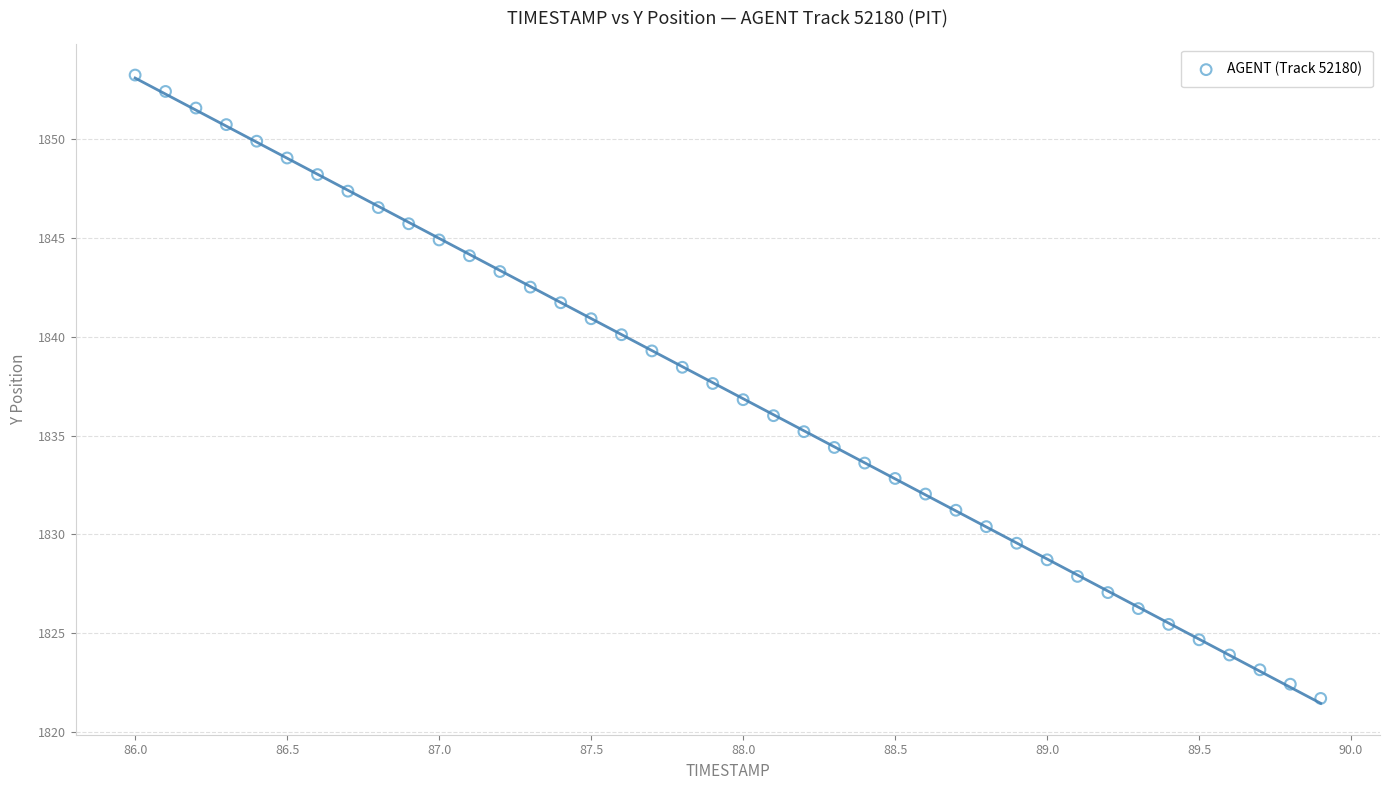

What is the range of X values (max minus min)?

3.9